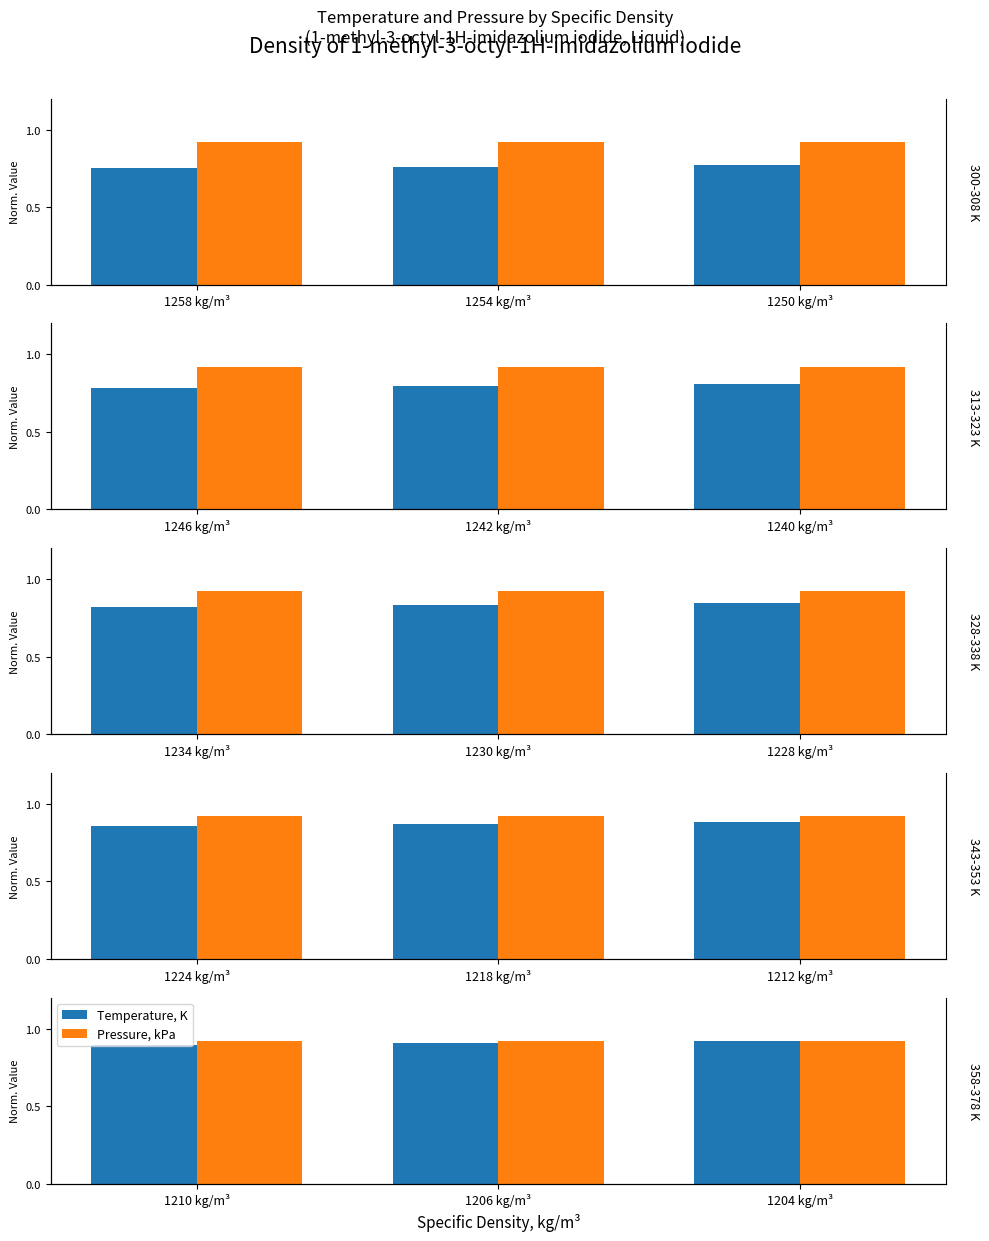

At how many categories does at least one series exceed 0?

3